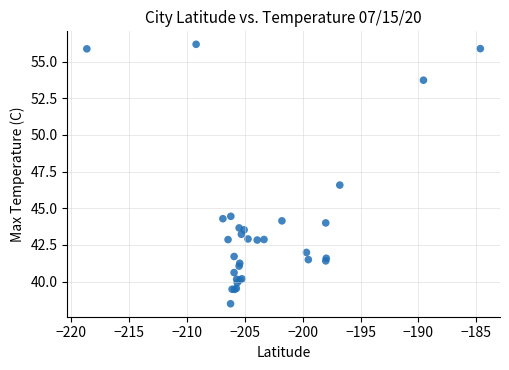

What Y value in the scatter plot is closest to 47?

46.6